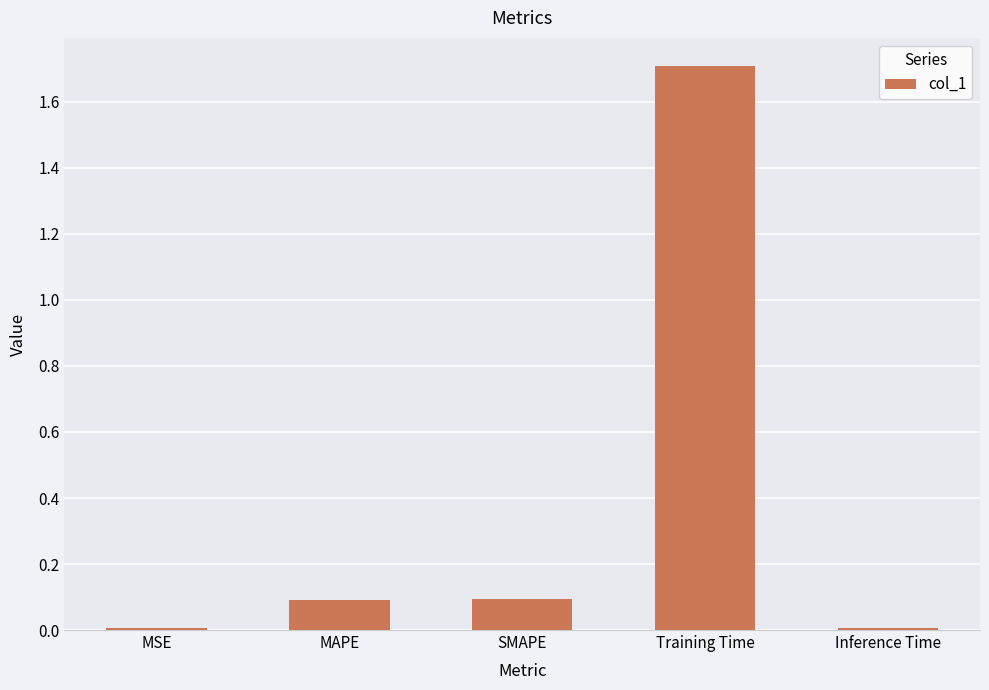

The value at Training Time is 1.7. True or false?

True